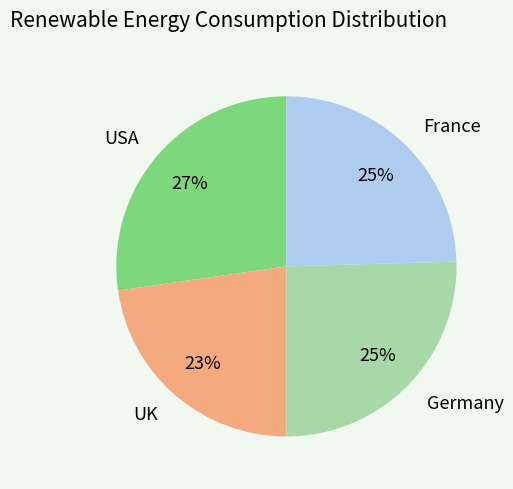

To the nearest percent, what is the combined percentage of USA and France?

52%